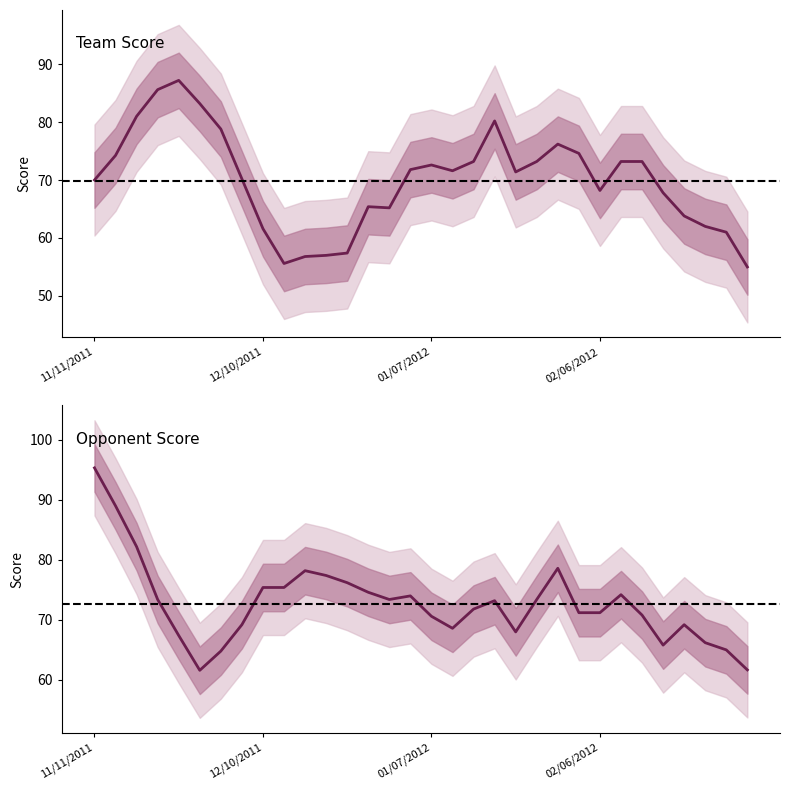

True or false: Opponent Score has more than 0 points higher than both neighbors.

True